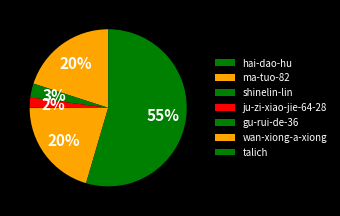

Which category has the biggest portion of the pie?

talich